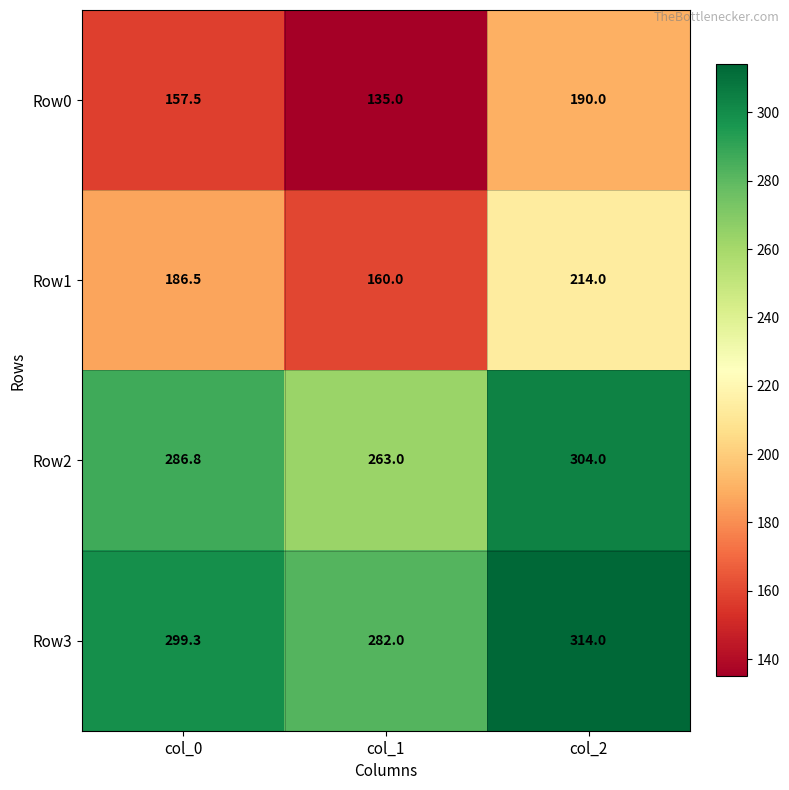

What is the sum of the Row2 values at col_2 and col_1?

567.0